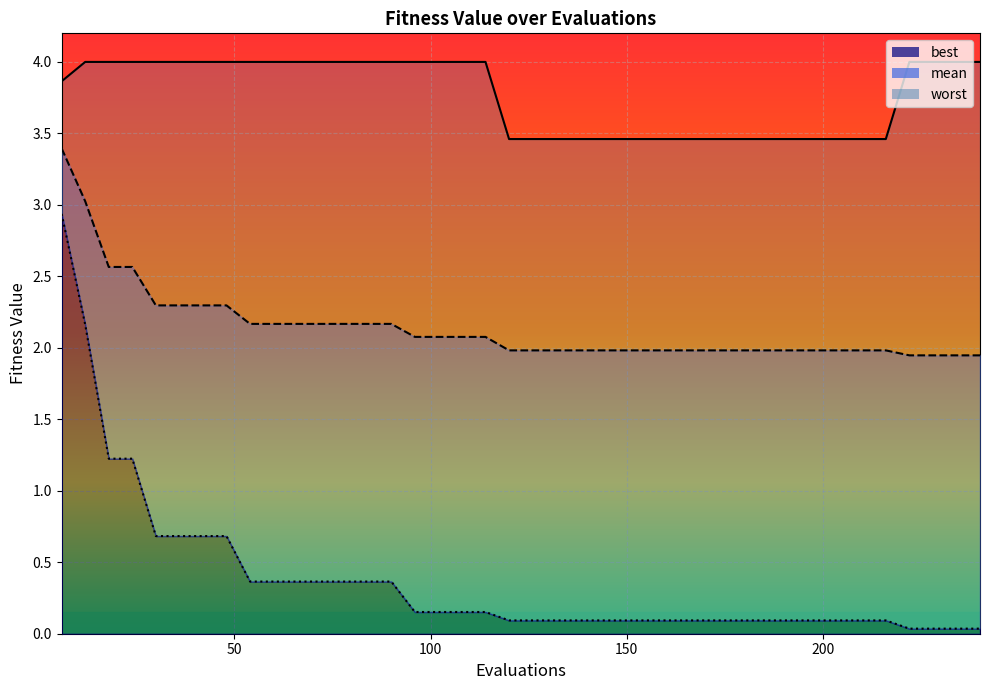

Read the best value at 186.

0.1